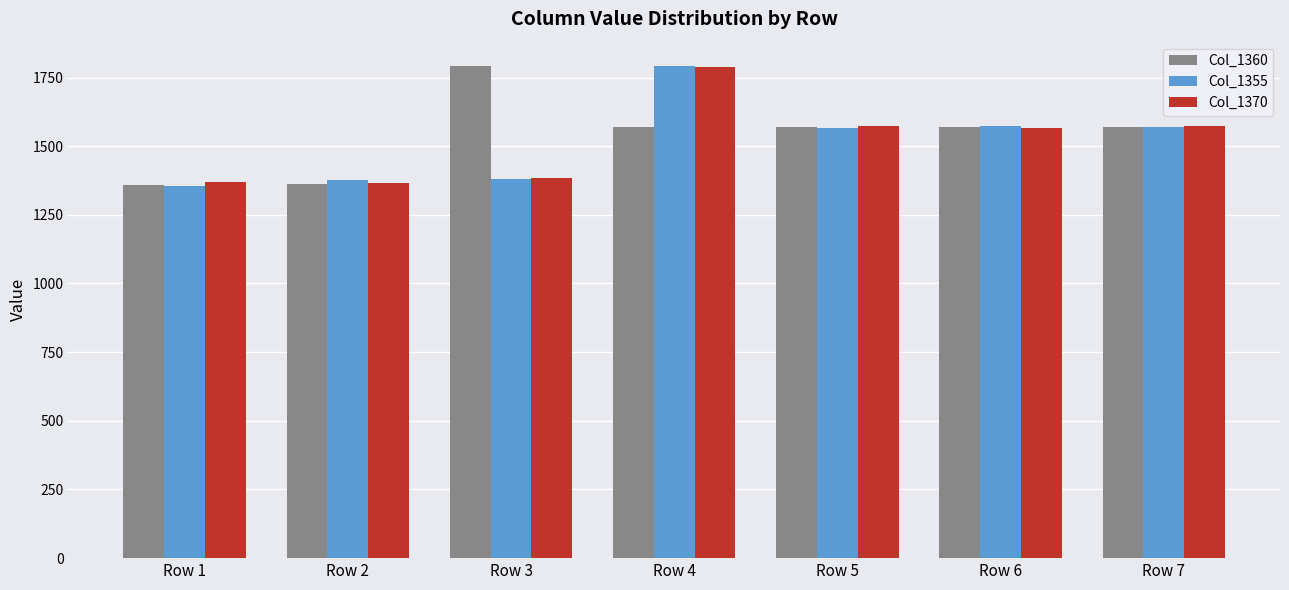

At which category is the sum across all series the highest?

Row 4